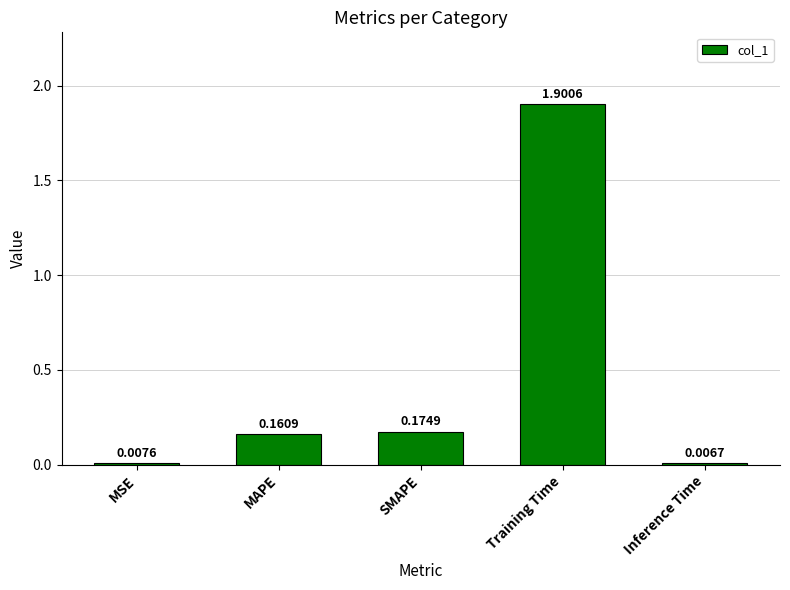

Between SMAPE and Inference Time, which is larger?

SMAPE